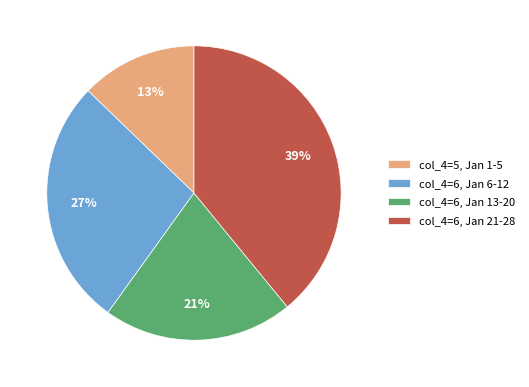

To the nearest percent, what is the difference between the largest and smallest slice percentages?

26%